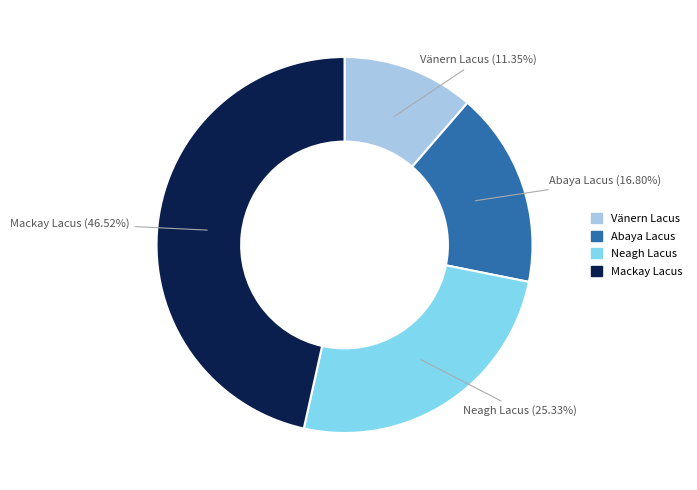

How many slices are in this pie chart?

4